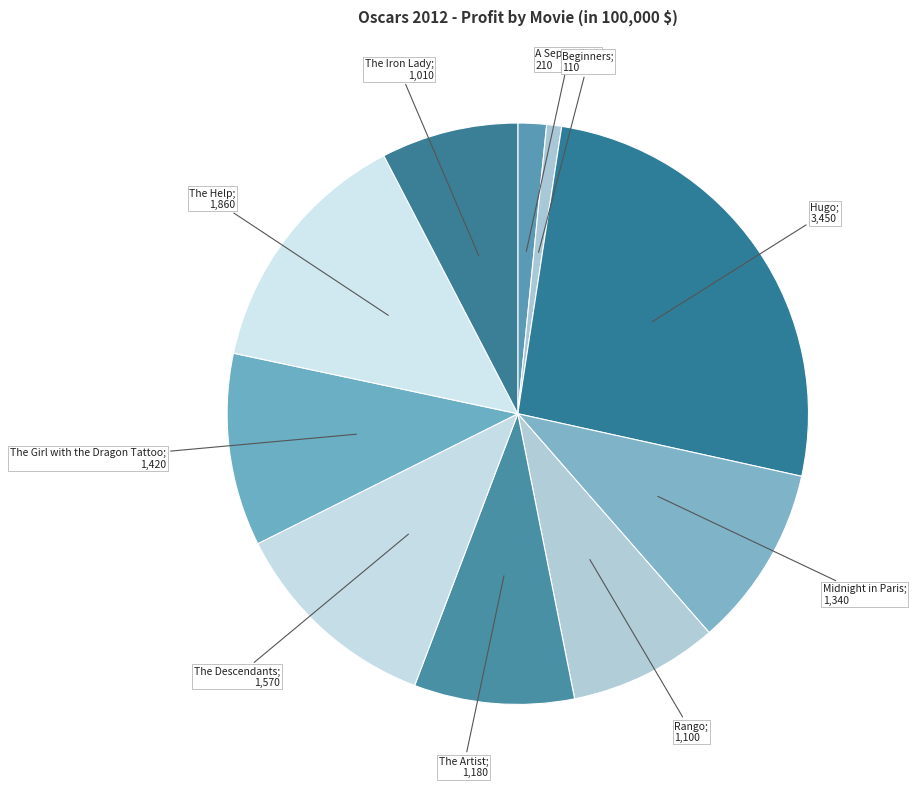

What percentage is the The Artist slice, to the nearest percent?

9%